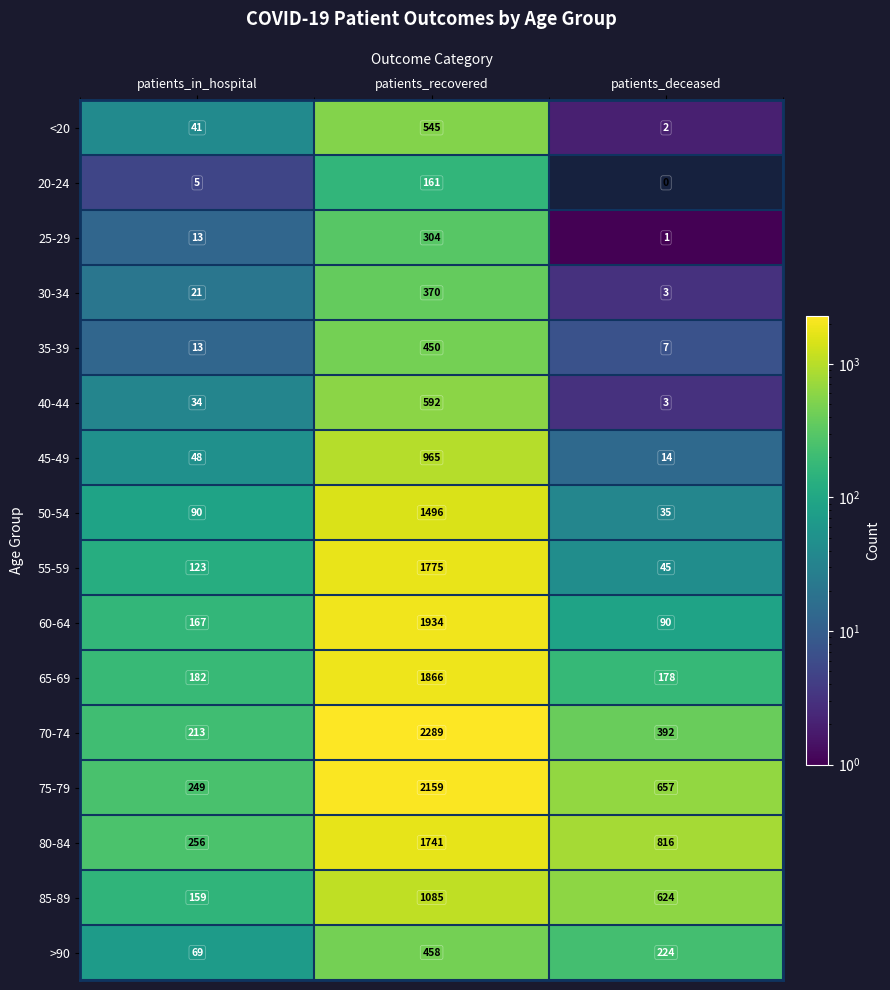

What is the average value of the 40-44 series?

210